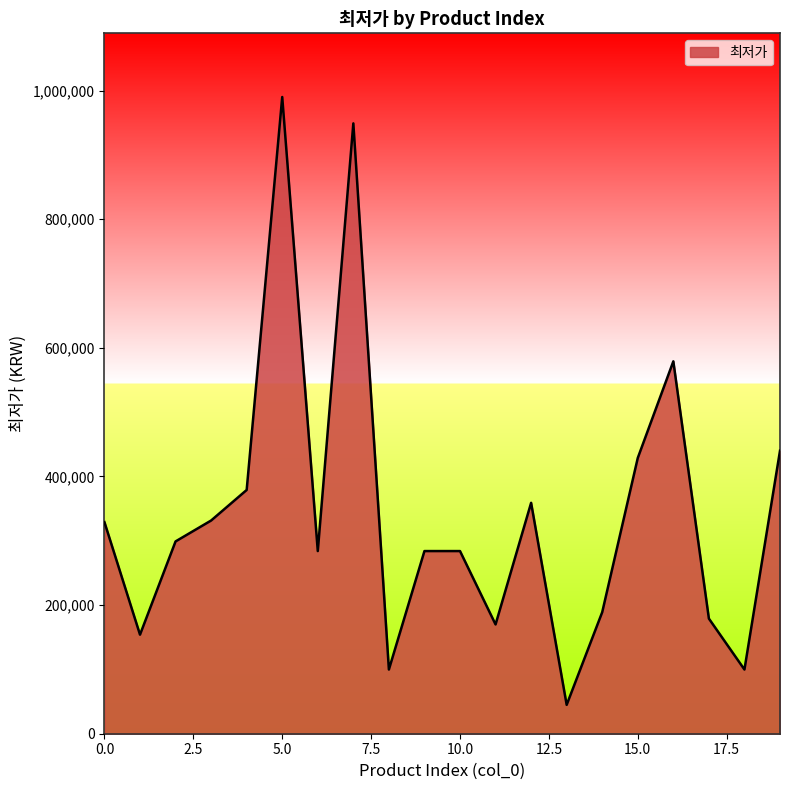

What is the difference between the maximum and minimum values?

945100